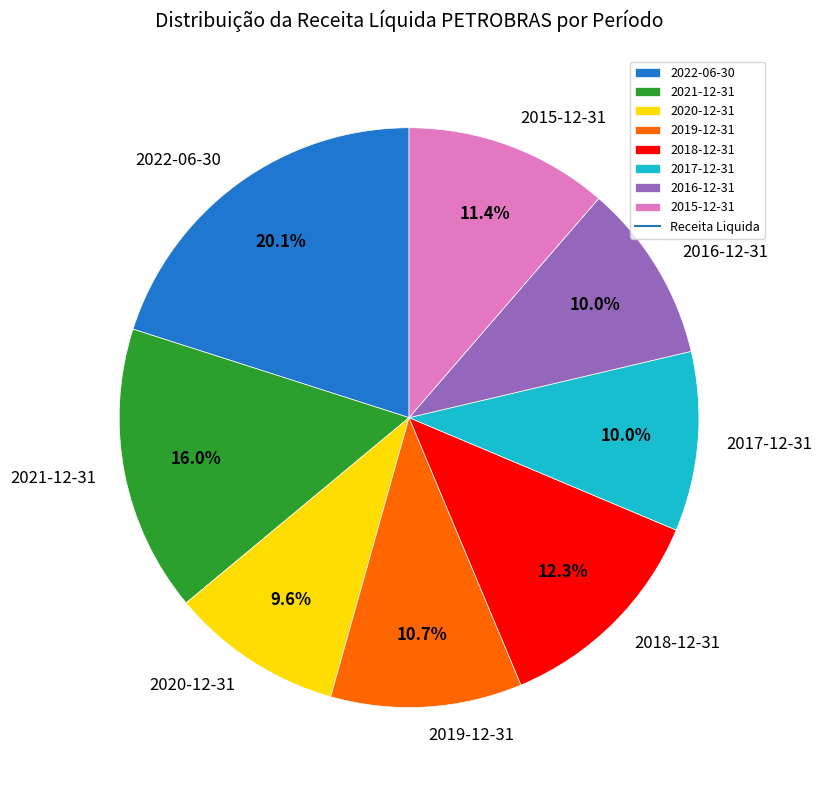

Which slice is the largest?

2022-06-30